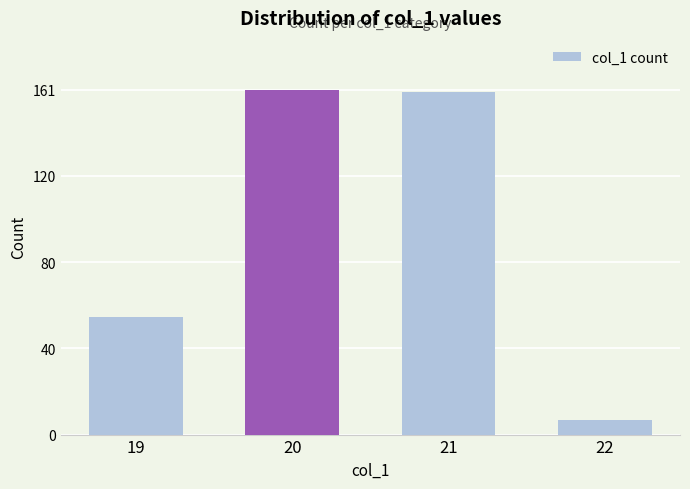

What is the minimum value shown in the chart?

7